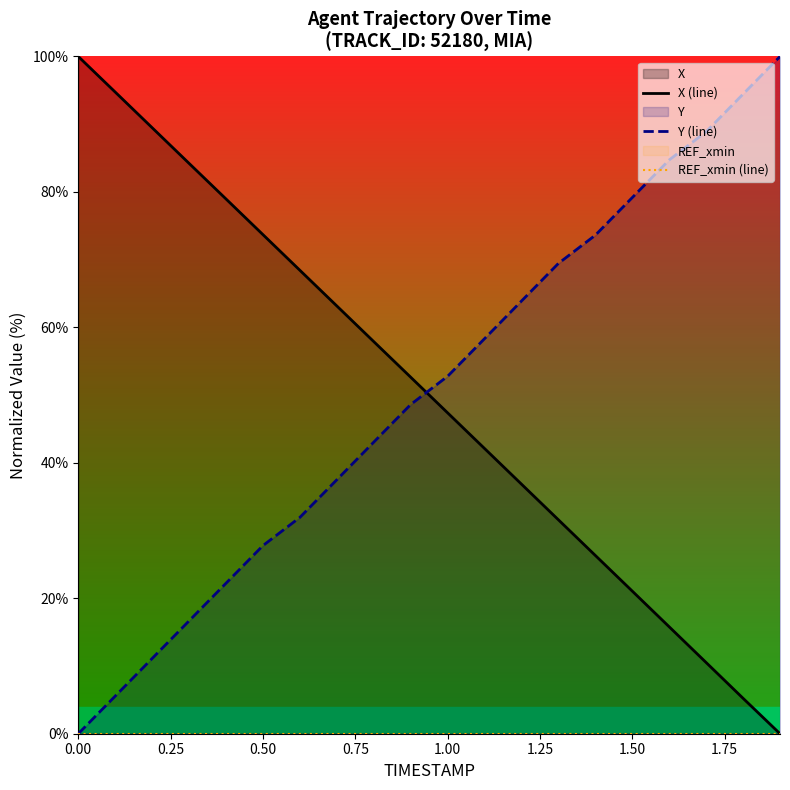

What is the maximum value for Y (line)?

100.0